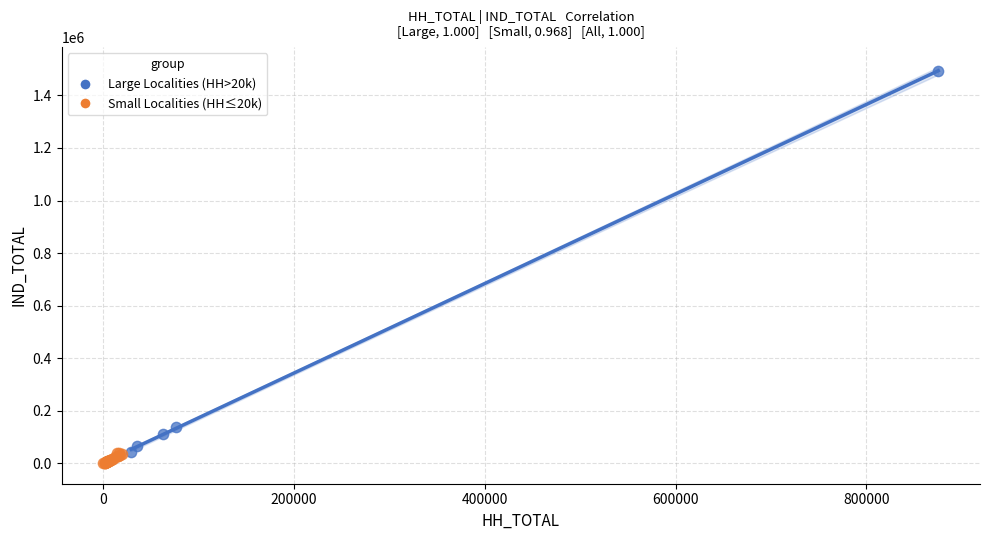

What are all the series names shown in the legend?

Large Localities (HH>20k), Small Localities (HH≤20k)